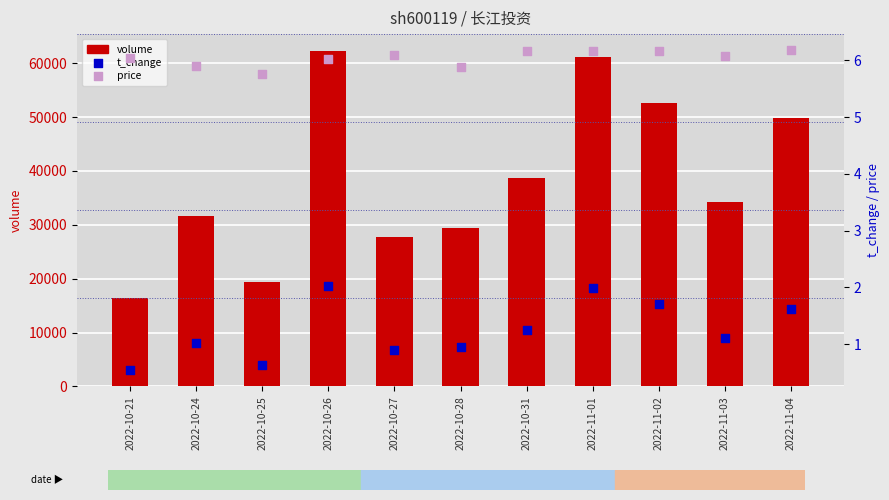

Is the value of volume at 2022-11-02 greater than the value of price at 2022-10-26?

Yes